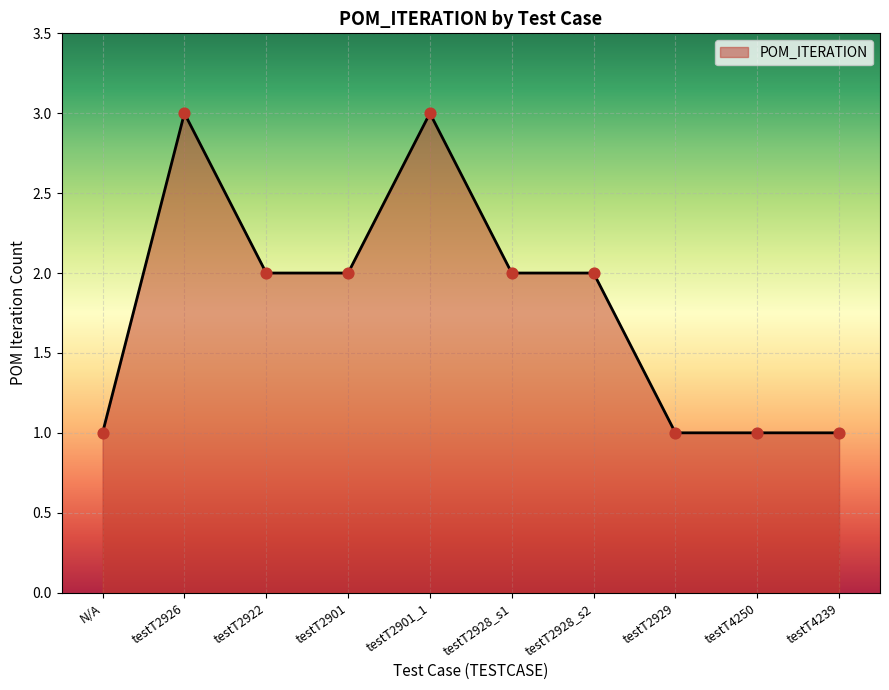

Which has a higher value, testT2901_1 or testT2928_s1?

testT2901_1